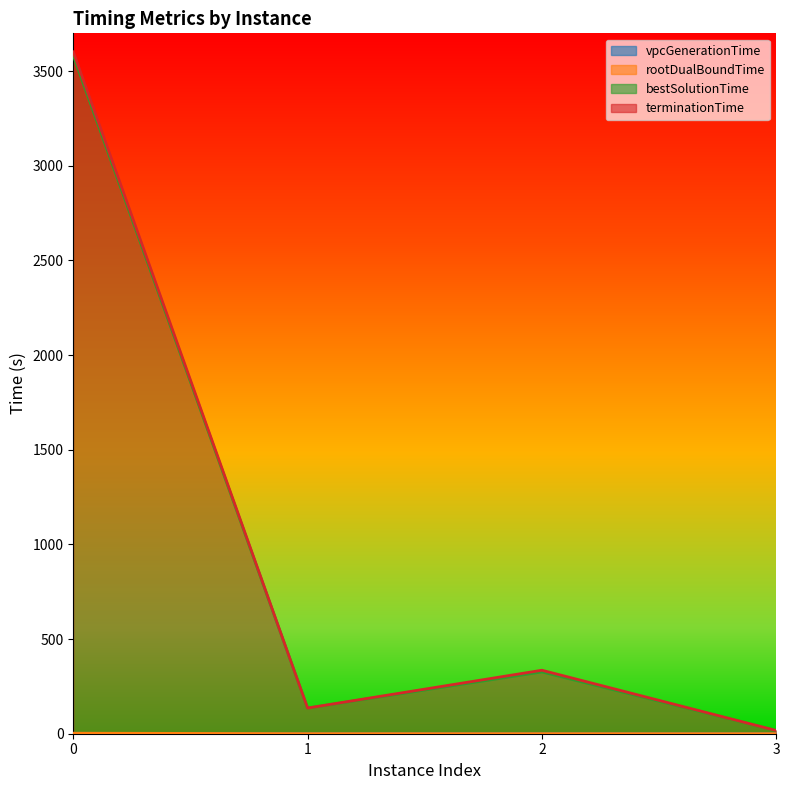

True or false: rootDualBoundTime and bestSolutionTime intersect in this chart.

False